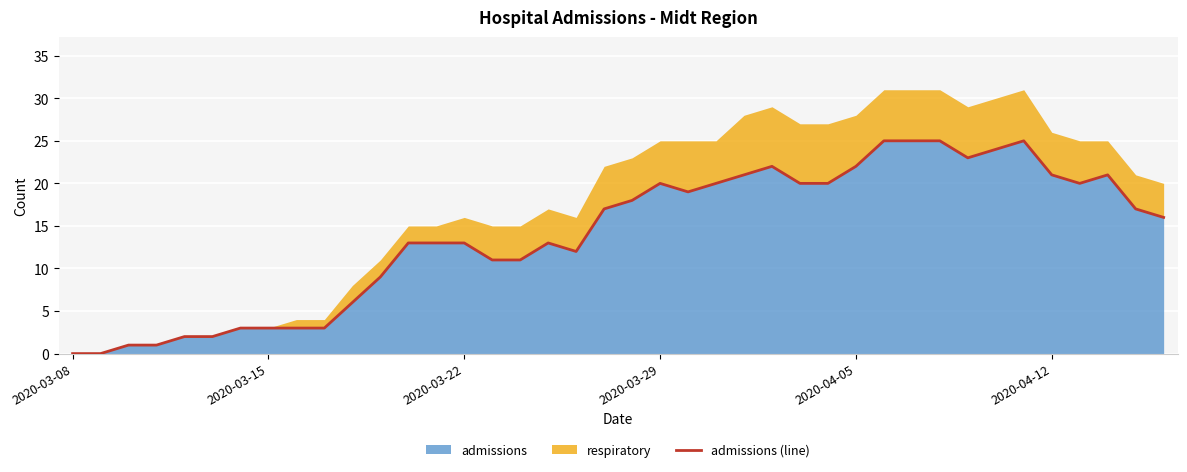

What is the difference between the maximum and minimum values?

25